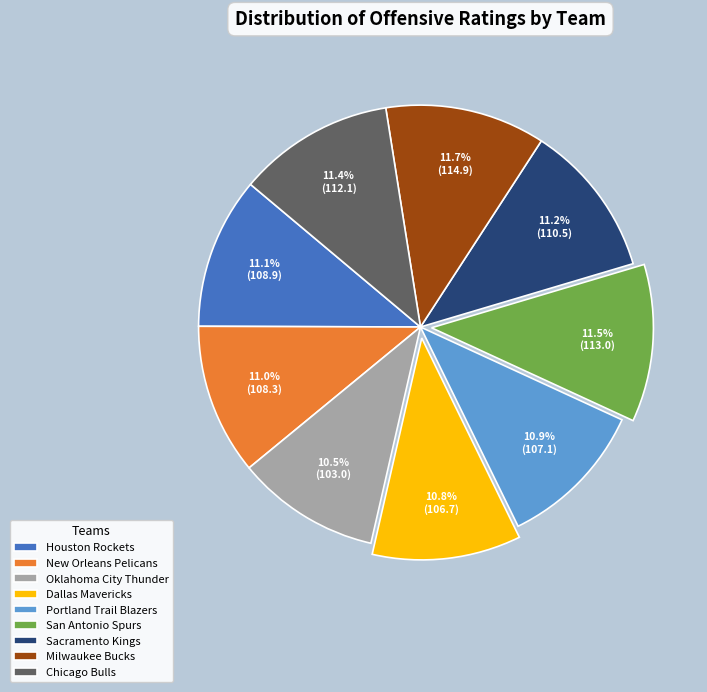

To the nearest percent, what is the average slice percentage?

11%